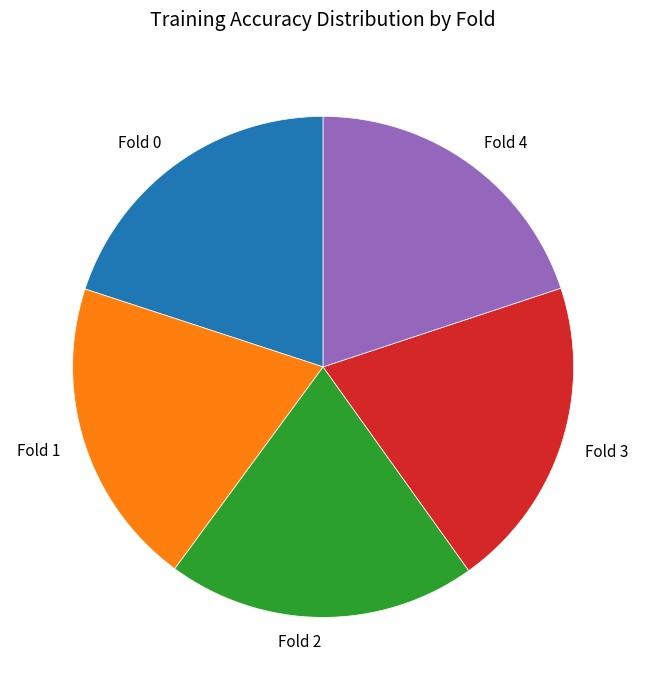

Is there a majority slice in this chart?

No